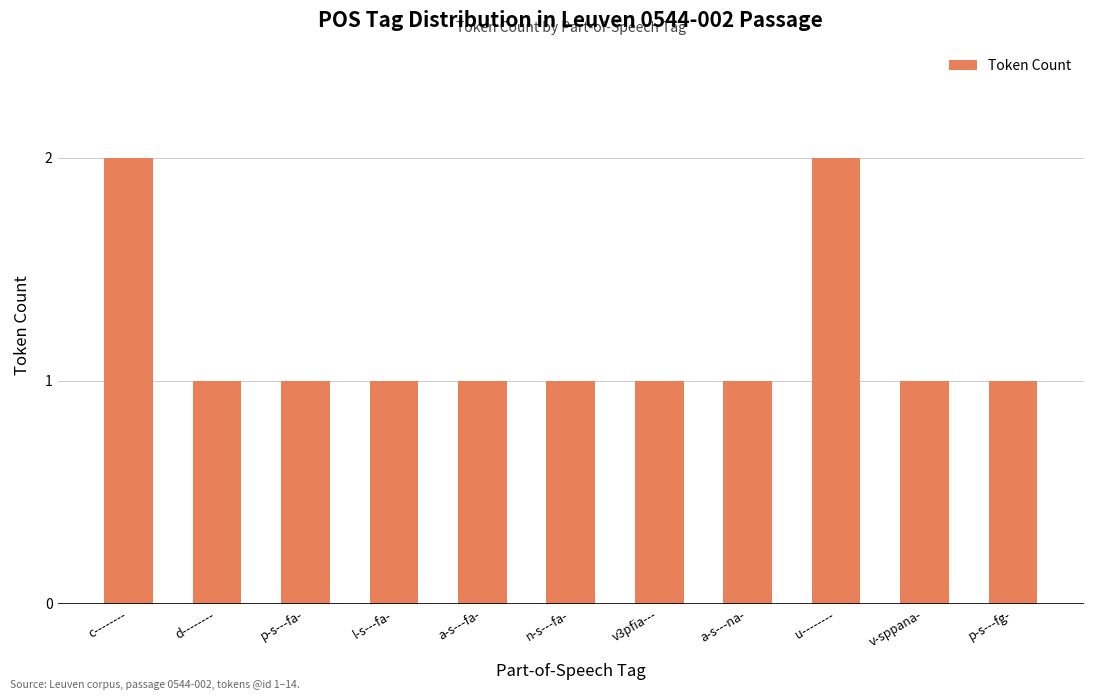

Reading left to right, list all the values displayed in this chart.

2	1	1	1	1	1	1	1	2	1	1